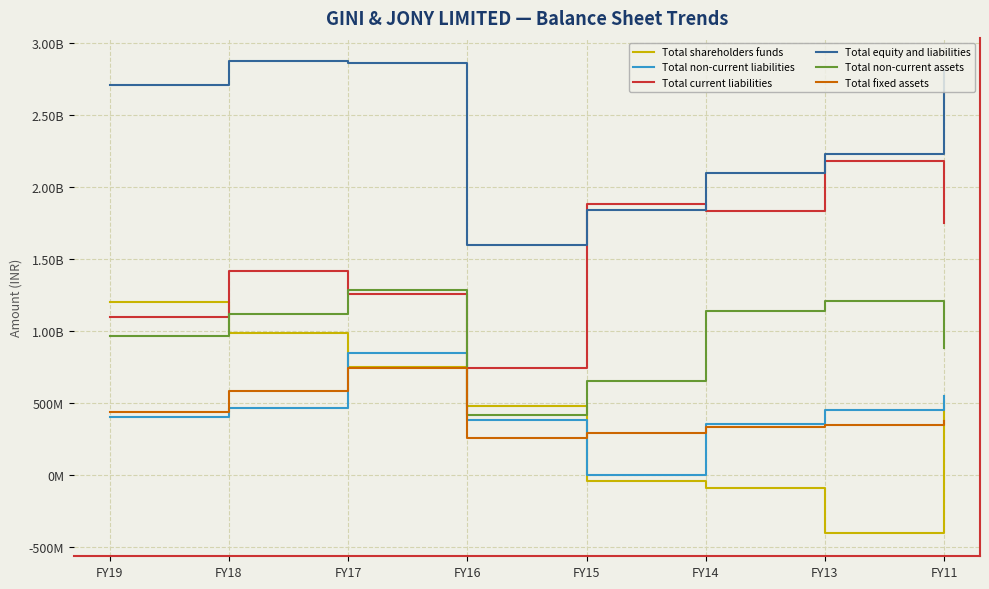

At which category does Total current liabilities reach its first local peak?

FY18